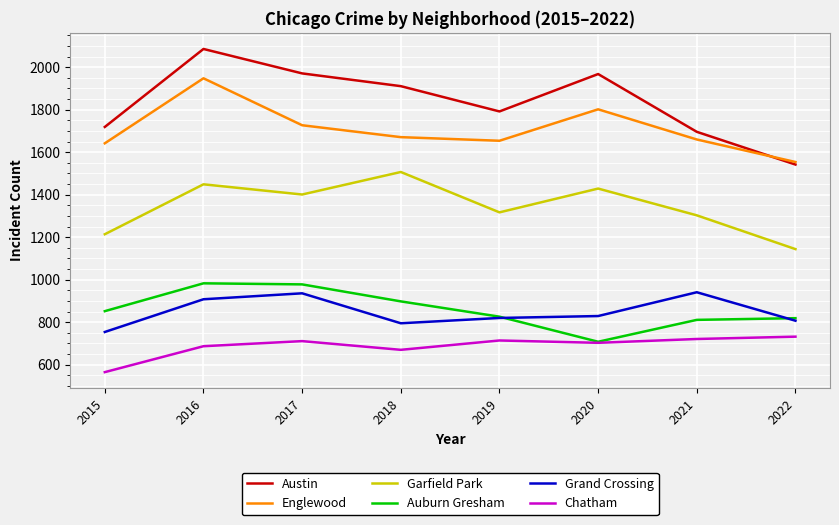

Rank the series at 2015 from highest to lowest value.

Austin, Englewood, Garfield Park, Auburn Gresham, Grand Crossing, Chatham